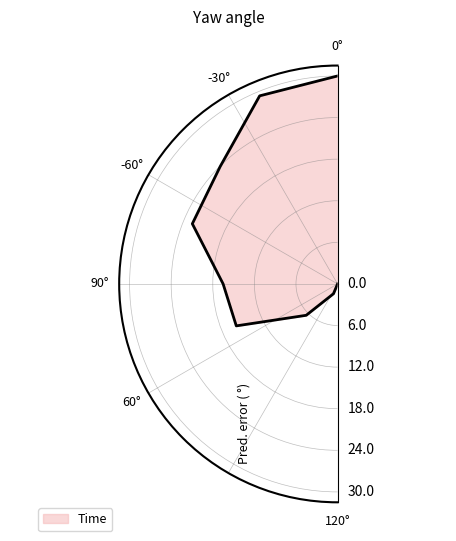

What is the difference between the maximum and minimum values?

30.0